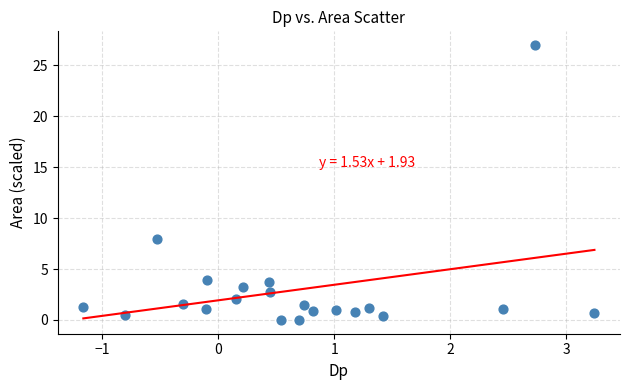

What Y value in the scatter plot is closest to 13?

7.9